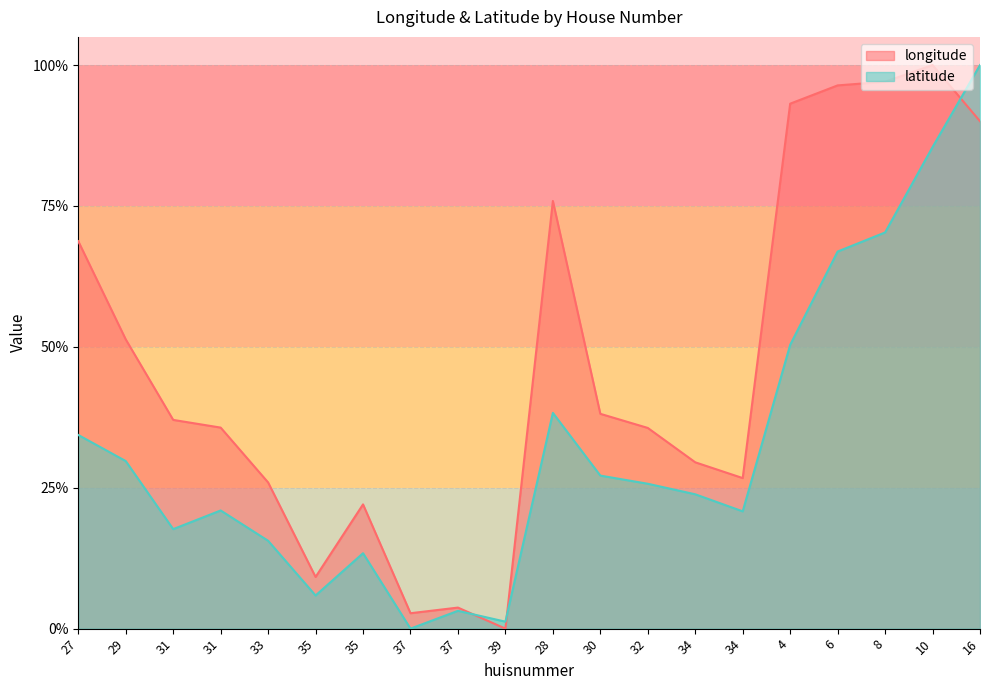

At which label does latitude reach its peak?

16